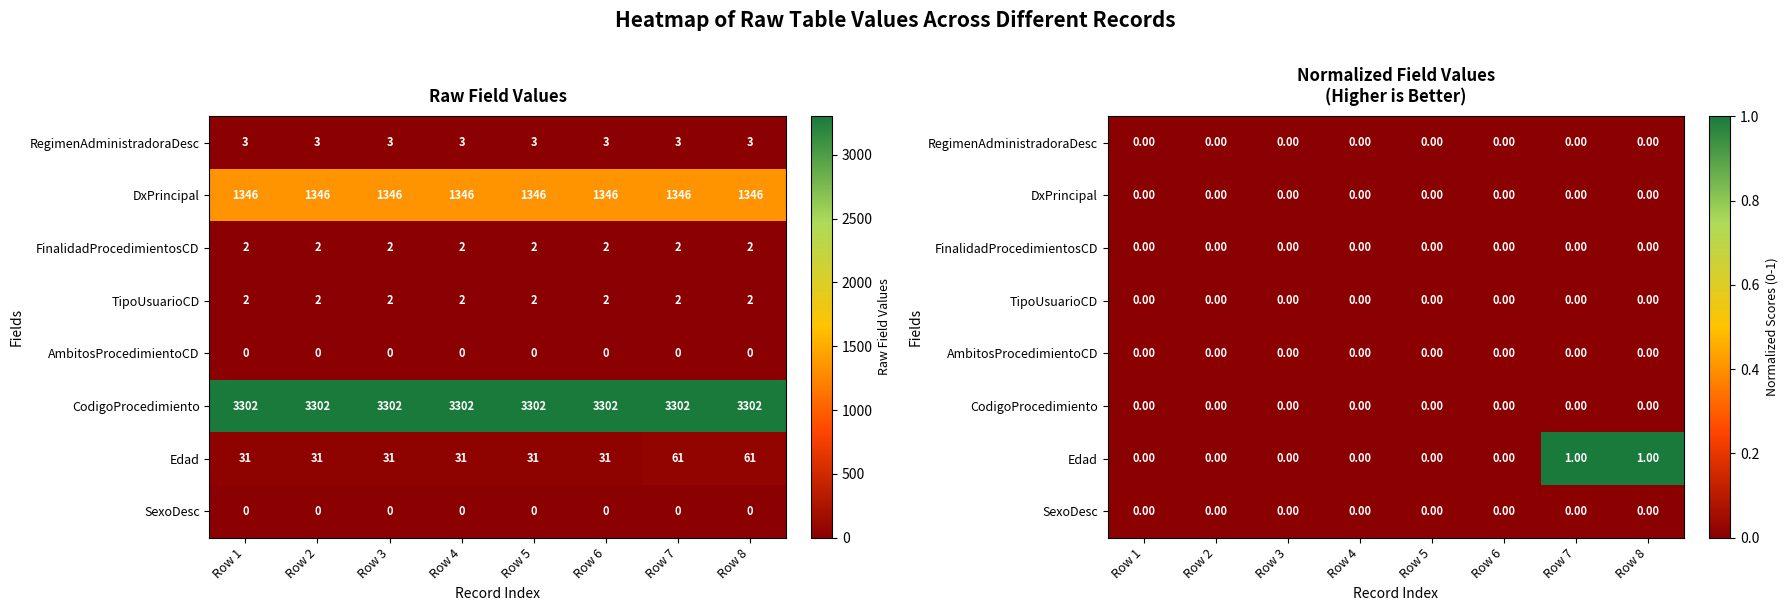

Count the number of categories in the chart.

8